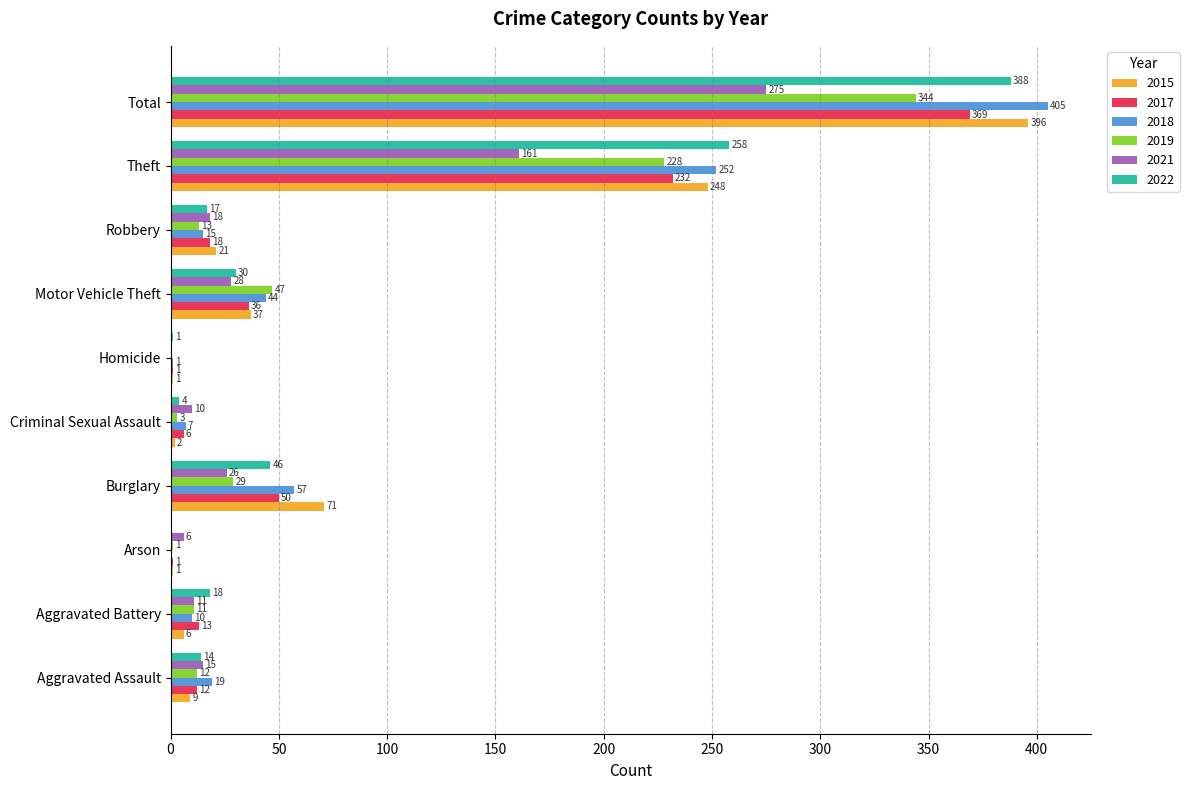

At which category is the sum across all series the highest?

Total